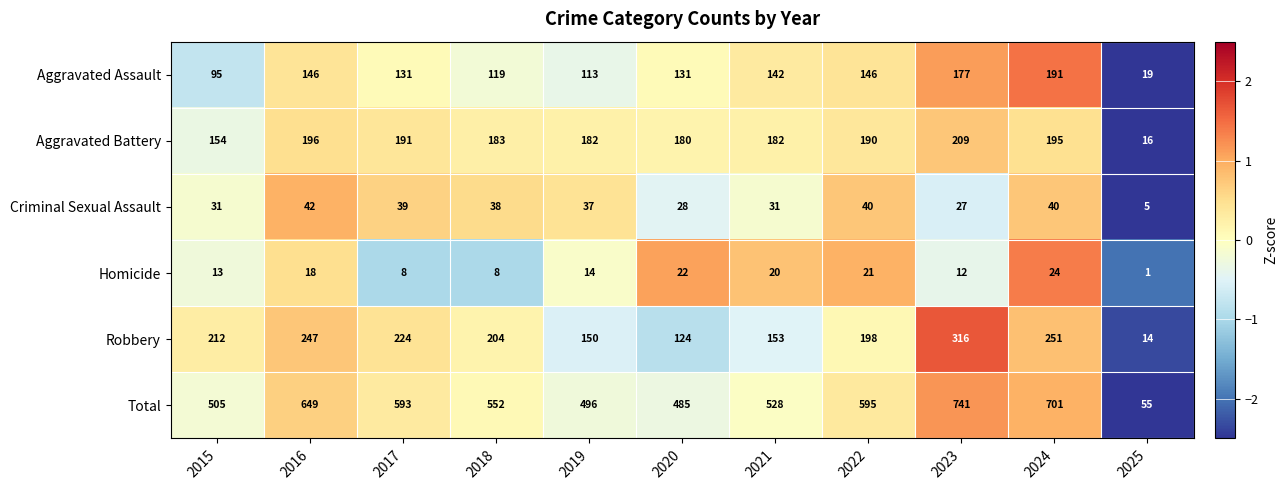

At which label does Homicide first exceed 14?

2016